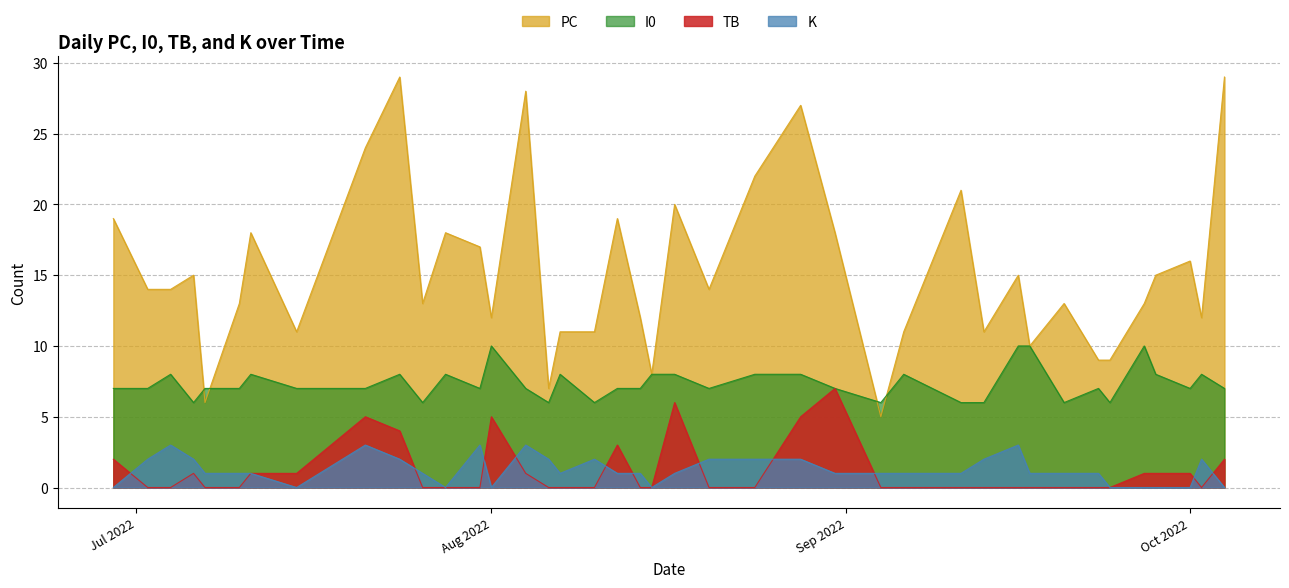

Reading left to right, list all the values displayed in this chart.

PC: 2022-10-04=29	2022-10-02=12	2022-10-01=16	2022-09-28=15	2022-09-27=13	2022-09-24=9	2022-09-23=9	2022-09-20=13	2022-09-17=10	2022-09-16=15	2022-09-13=11	2022-09-11=21	2022-09-06=11	2022-09-04=5	2022-08-31=18	2022-08-28=27	2022-08-24=22	2022-08-20=14	2022-08-17=20	2022-08-15=8	2022-08-14=12	2022-08-12=19	2022-08-10=11	2022-08-07=11	2022-08-06=7	2022-08-04=28	2022-08-01=12	2022-07-31=17	2022-07-28=18	2022-07-26=13	2022-07-24=29	2022-07-21=24	2022-07-15=11	2022-07-11=18	2022-07-10=13	2022-07-07=6	2022-07-06=15	2022-07-04=14	2022-07-02=14	2022-06-29=19
I0: 2022-10-04=7	2022-10-02=8	2022-10-01=7	2022-09-28=8	2022-09-27=10	2022-09-24=6	2022-09-23=7	2022-09-20=6	2022-09-17=10	2022-09-16=10	2022-09-13=6	2022-09-11=6	2022-09-06=8	2022-09-04=6	2022-08-31=7	2022-08-28=8	2022-08-24=8	2022-08-20=7	2022-08-17=8	2022-08-15=8	2022-08-14=7	2022-08-12=7	2022-08-10=6	2022-08-07=8	2022-08-06=6	2022-08-04=7	2022-08-01=10	2022-07-31=7	2022-07-28=8	2022-07-26=6	2022-07-24=8	2022-07-21=7	2022-07-15=7	2022-07-11=8	2022-07-10=7	2022-07-07=7	2022-07-06=6	2022-07-04=8	2022-07-02=7	2022-06-29=7
TB: 2022-10-04=2	2022-10-02=0	2022-10-01=1	2022-09-28=1	2022-09-27=1	2022-09-24=0	2022-09-23=0	2022-09-20=0	2022-09-17=0	2022-09-16=0	2022-09-13=0	2022-09-11=0	2022-09-06=0	2022-09-04=0	2022-08-31=7	2022-08-28=5	2022-08-24=0	2022-08-20=0	2022-08-17=6	2022-08-15=0	2022-08-14=0	2022-08-12=3	2022-08-10=0	2022-08-07=0	2022-08-06=0	2022-08-04=1	2022-08-01=5	2022-07-31=0	2022-07-28=0	2022-07-26=0	2022-07-24=4	2022-07-21=5	2022-07-15=1	2022-07-11=1	2022-07-10=0	2022-07-07=0	2022-07-06=1	2022-07-04=0	2022-07-02=0	2022-06-29=2
K: 2022-10-04=0	2022-10-02=2	2022-10-01=0	2022-09-28=0	2022-09-27=0	2022-09-24=0	2022-09-23=1	2022-09-20=1	2022-09-17=1	2022-09-16=3	2022-09-13=2	2022-09-11=1	2022-09-06=1	2022-09-04=1	2022-08-31=1	2022-08-28=2	2022-08-24=2	2022-08-20=2	2022-08-17=1	2022-08-15=0	2022-08-14=1	2022-08-12=1	2022-08-10=2	2022-08-07=1	2022-08-06=2	2022-08-04=3	2022-08-01=0	2022-07-31=3	2022-07-28=0	2022-07-26=1	2022-07-24=2	2022-07-21=3	2022-07-15=0	2022-07-11=1	2022-07-10=1	2022-07-07=1	2022-07-06=2	2022-07-04=3	2022-07-02=2	2022-06-29=0